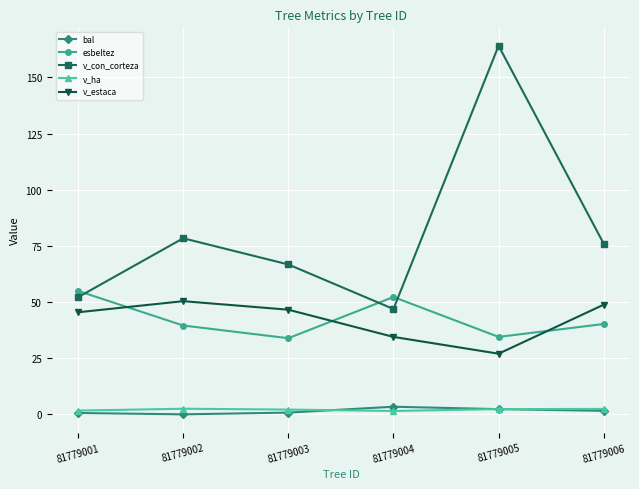

Is it true that esbeltez equals 57.2 at 81779003?

False